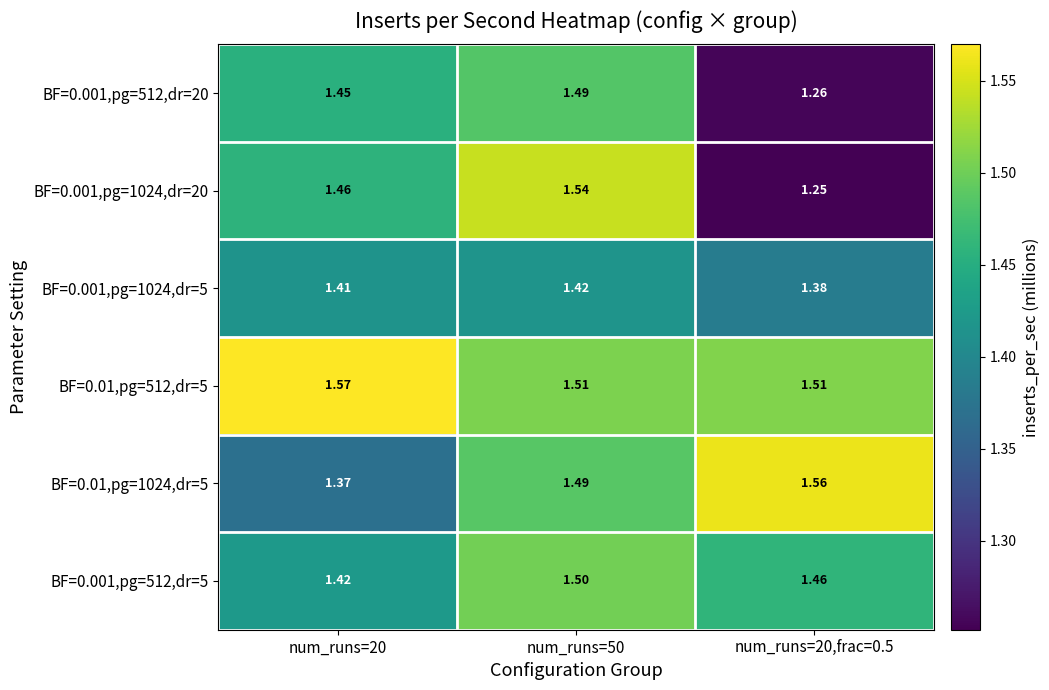

Is the value of BF=0.001,pg=512,dr=5 at num_runs=50 greater than the value of BF=0.001,pg=1024,dr=5 at num_runs=20?

Yes